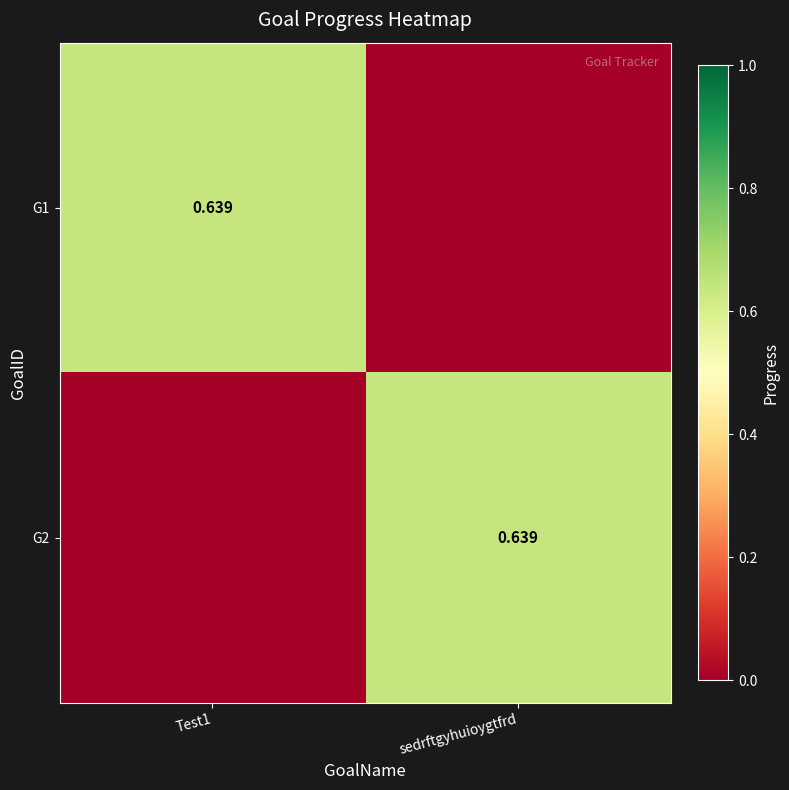

Is the value of G2 at sedrftgyhuioygtfrd greater than the value of G1 at Test1?

No